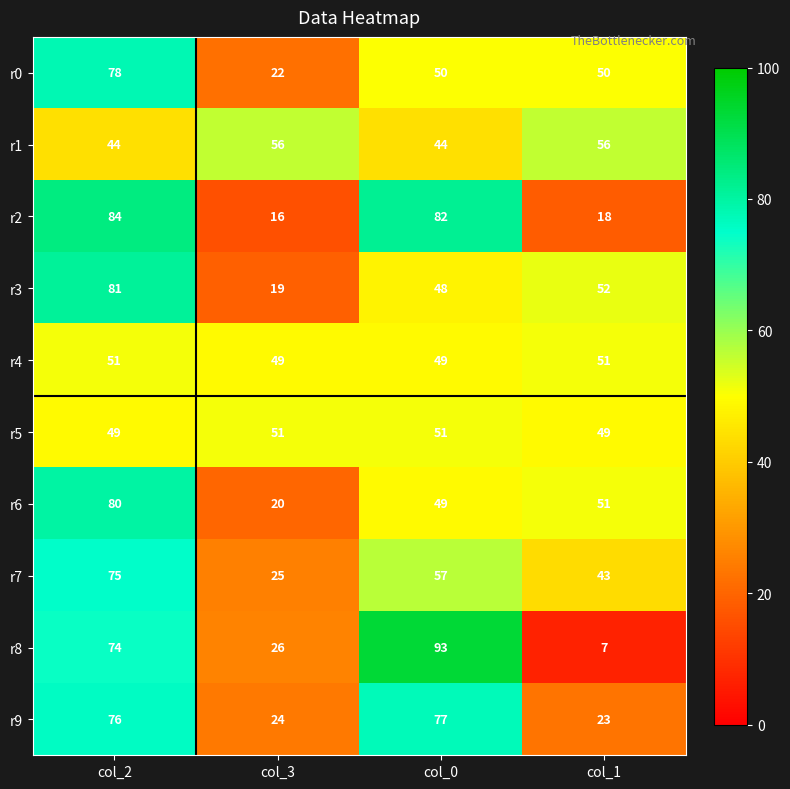

How many data points in r0 are less than 50?

1